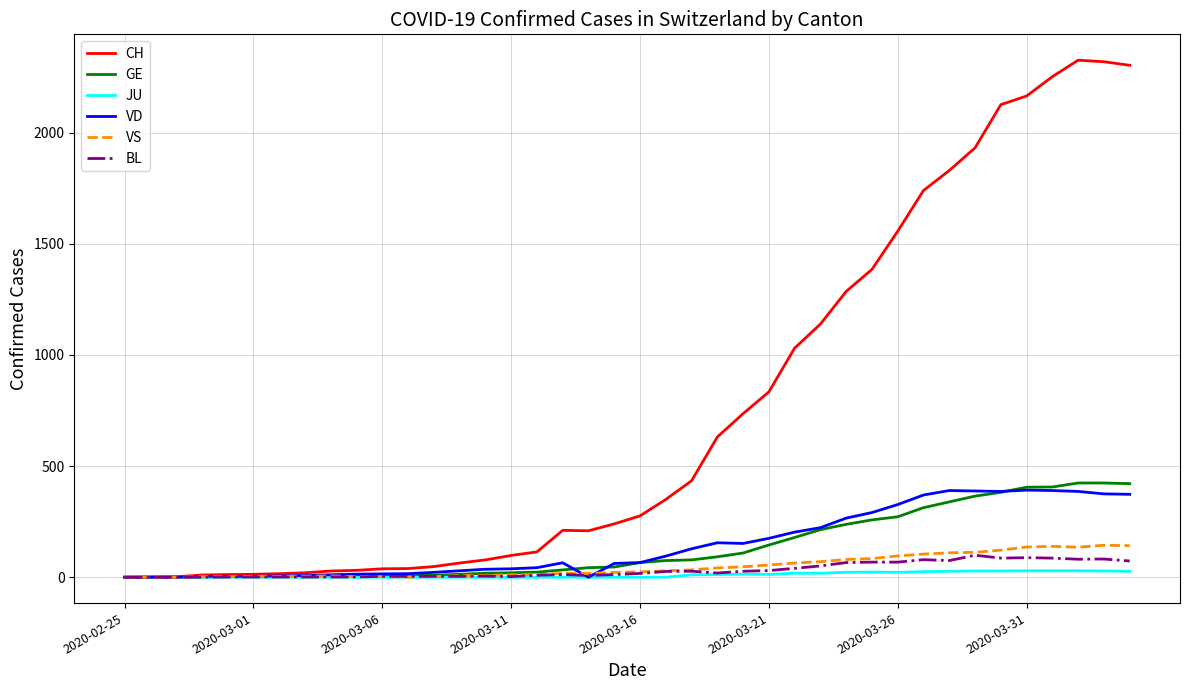

Which series has the largest total across all categories?

CH